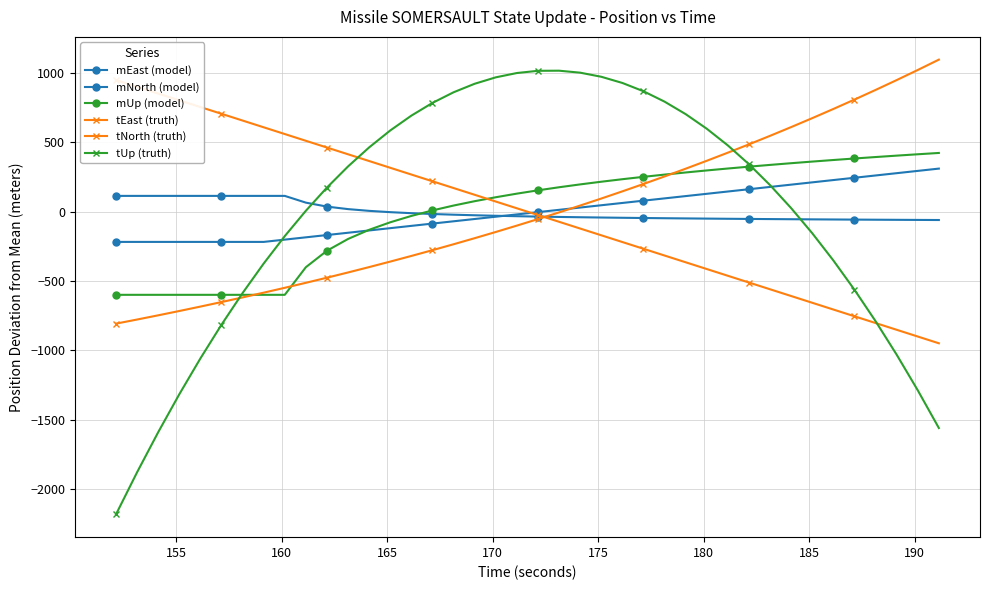

What is the lowest value of the mEast (model) series?

-60.2